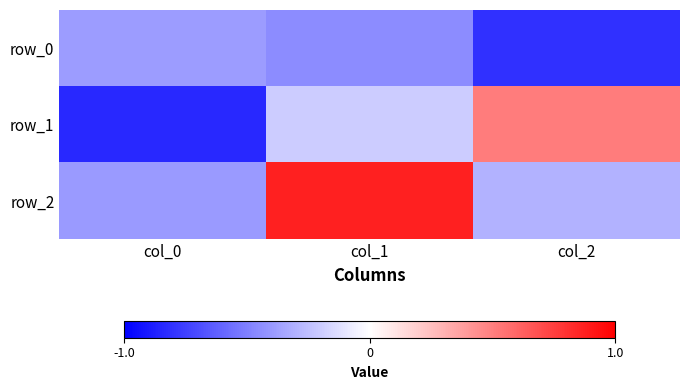

What is the total value across all series at col_1?

0.2